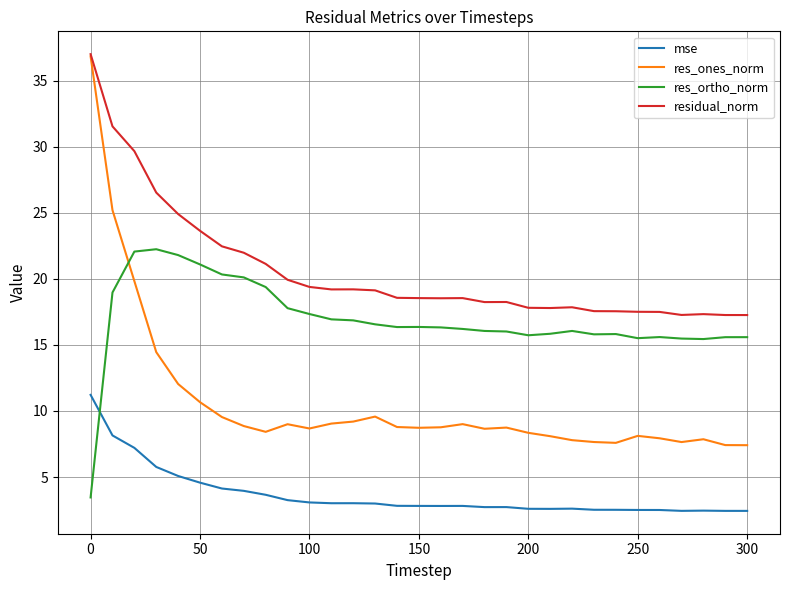

What is the minimum value for res_ortho_norm?

3.5